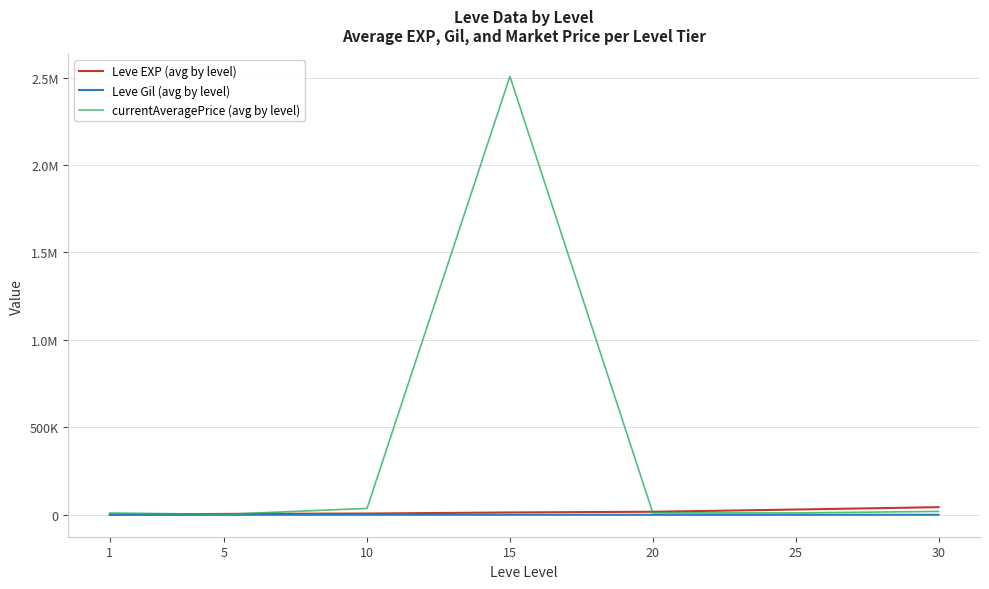

Does the chart have visible grid lines?

Yes